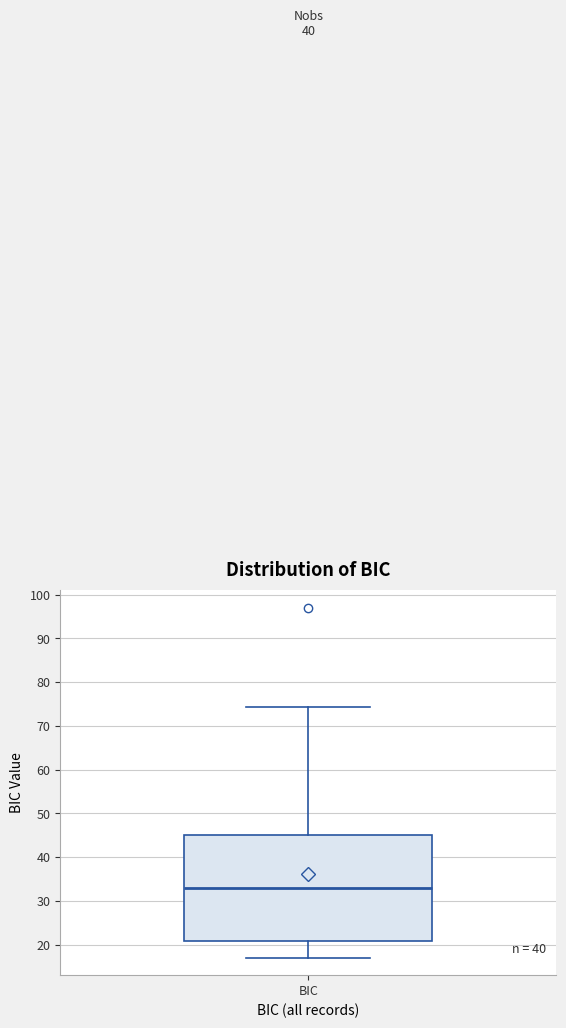

Transcribe this box plot: give where the median line is, the range the box spans, and where the two whiskers end, as read against the y-axis. The values are not printed on the chart, so give them approximately, as read against the axis.

median 33, box 21 to 45, whiskers 17 to 74